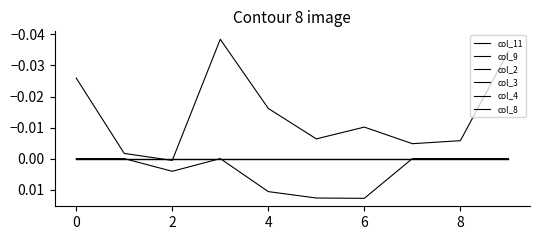

What is the label of the 1st point from the right?

9